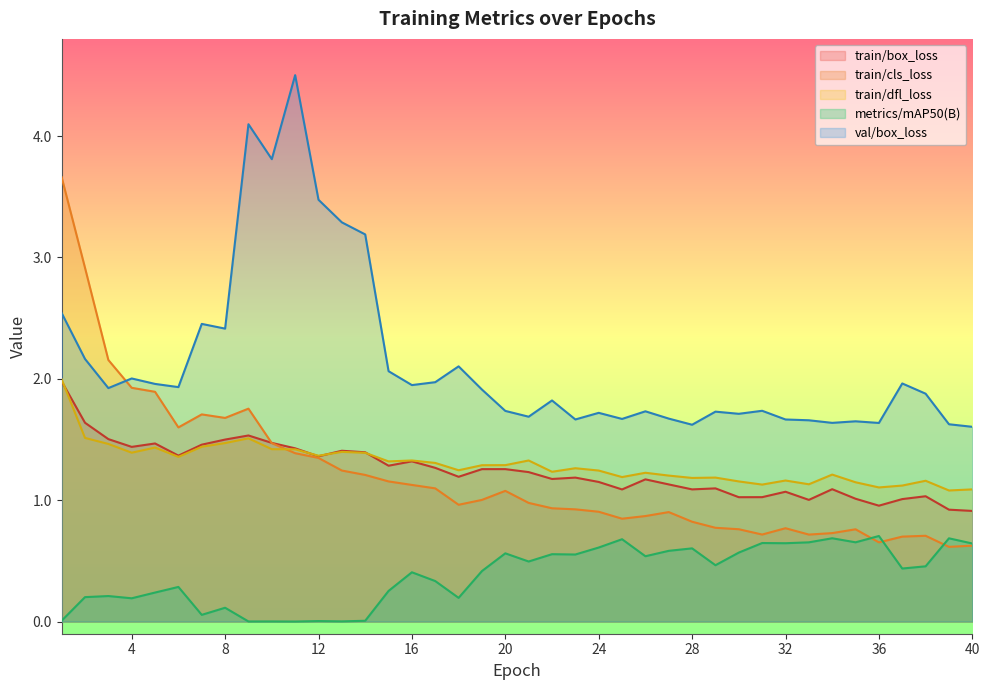

At which category is the sum across all series the highest?

1